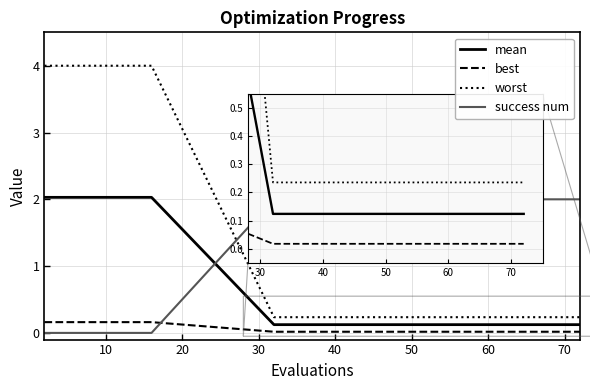

Which series ends up on top after the final intersection of success num and mean?

success num